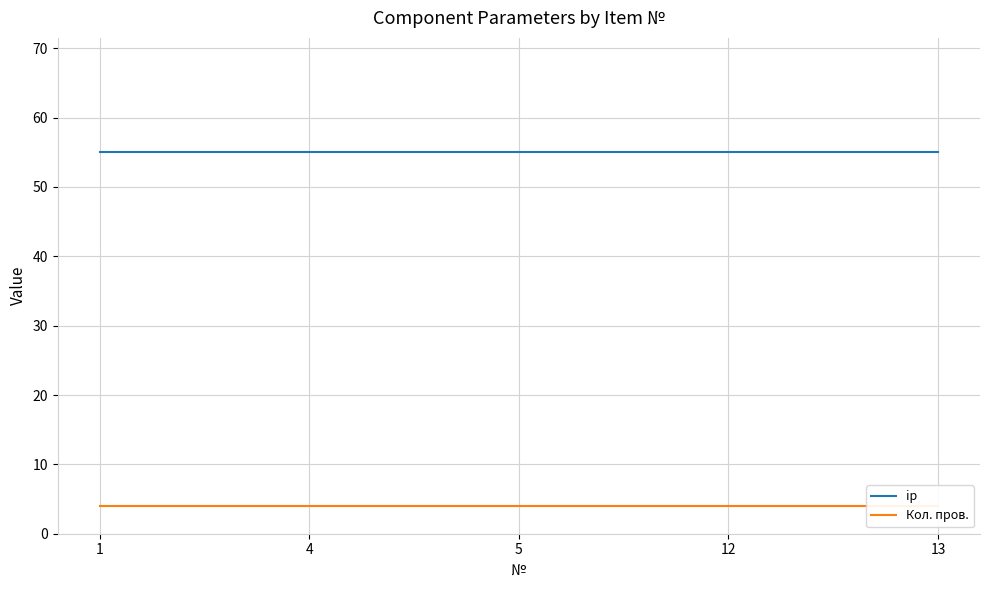

True or false: ip and Кол. пров. cross at least once.

False